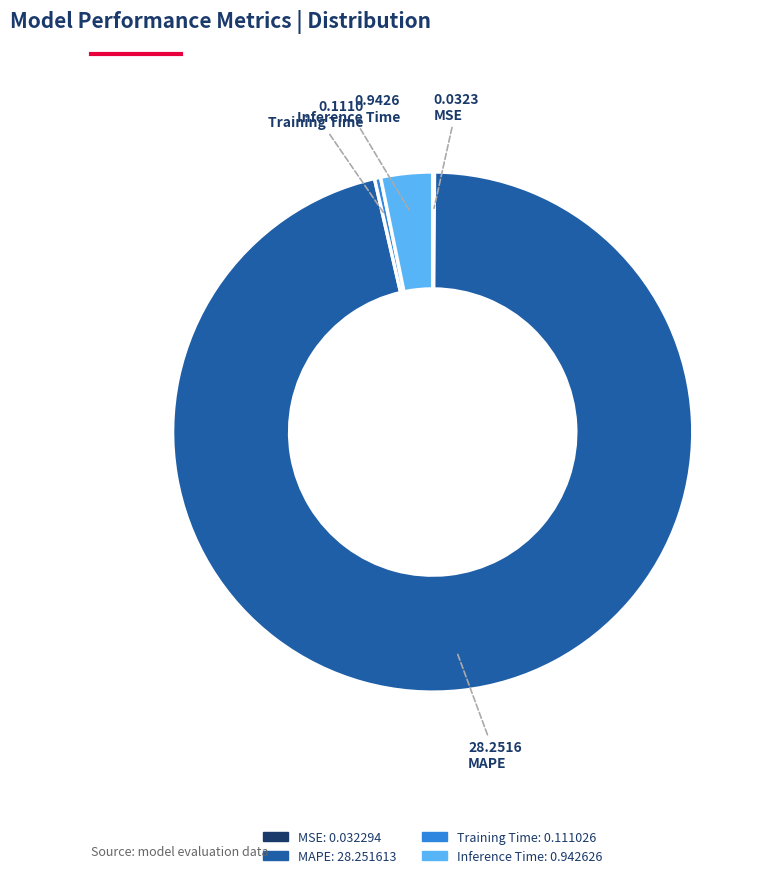

What is the largest slice in the pie chart?

MAPE